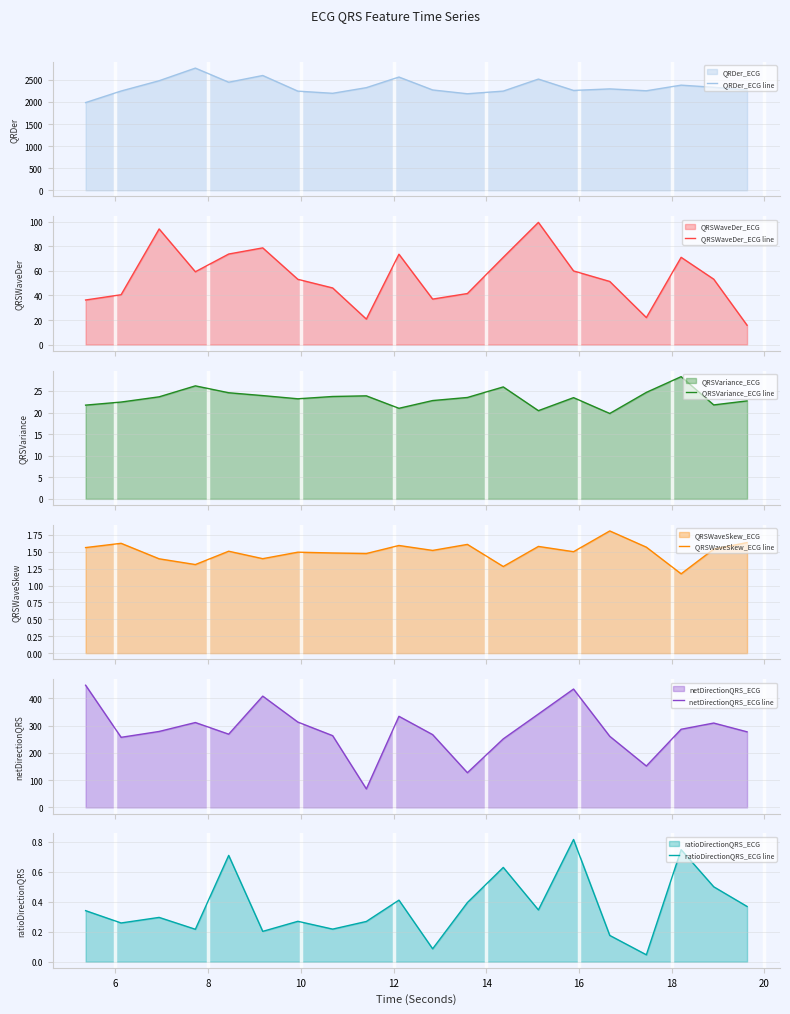

What is the value of the QRDer_ECG line point at the 12th from the left?

2184.3